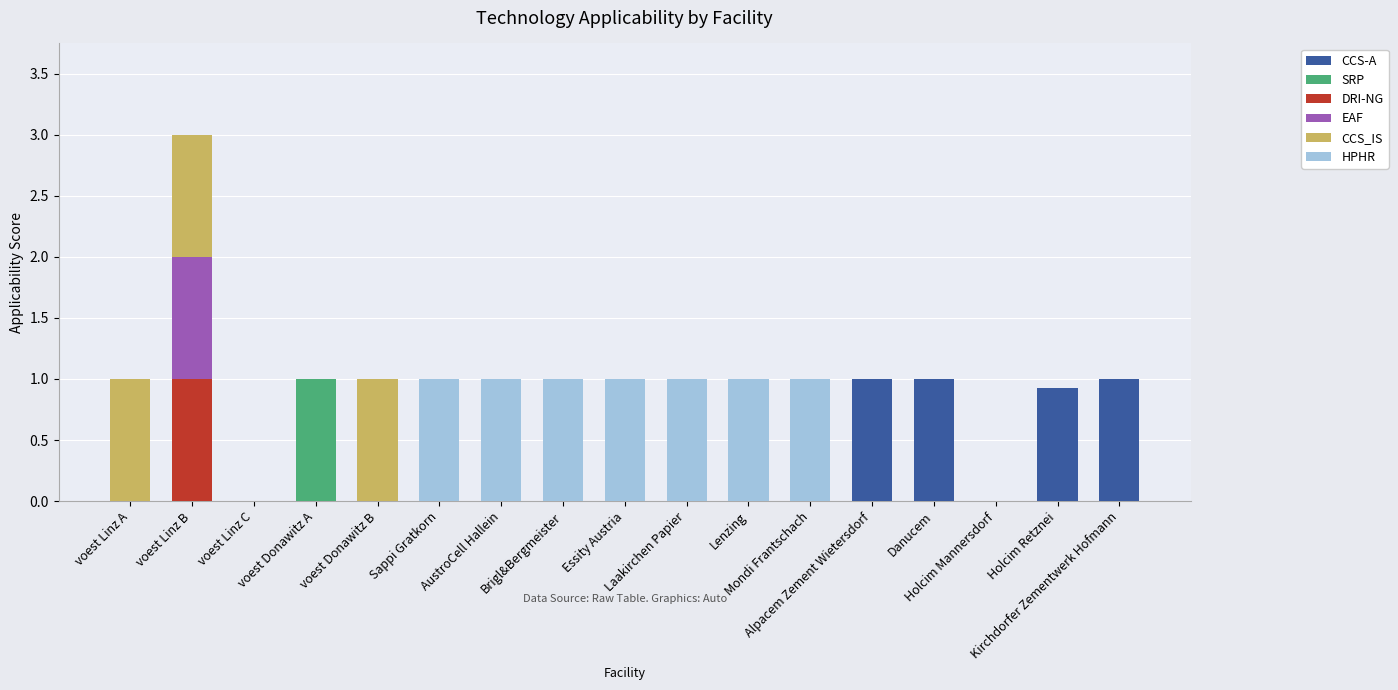

What is the maximum value for CCS-A?

1.0